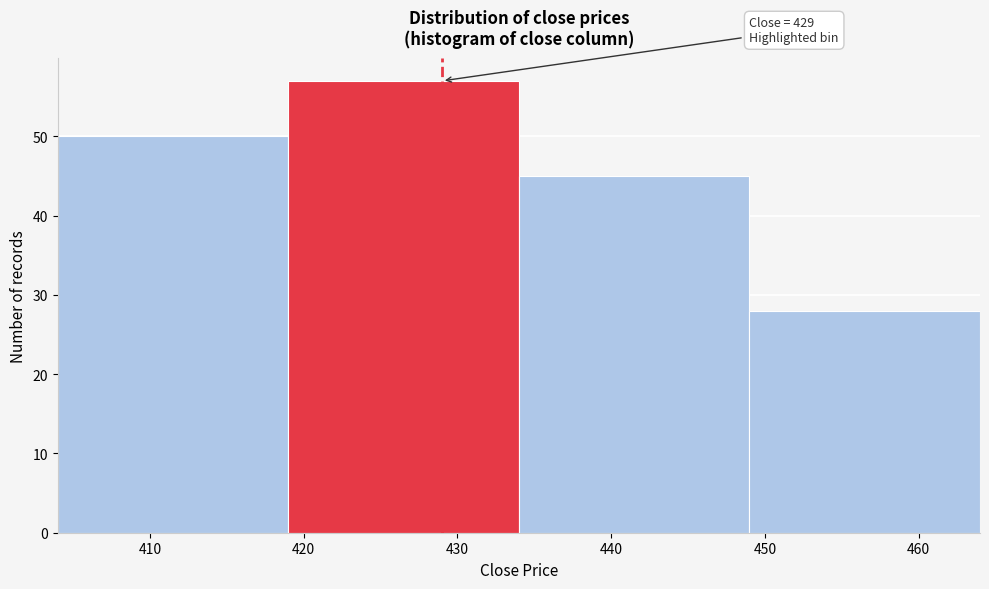

Which range on the x-axis has the tallest bar?

419 to 434